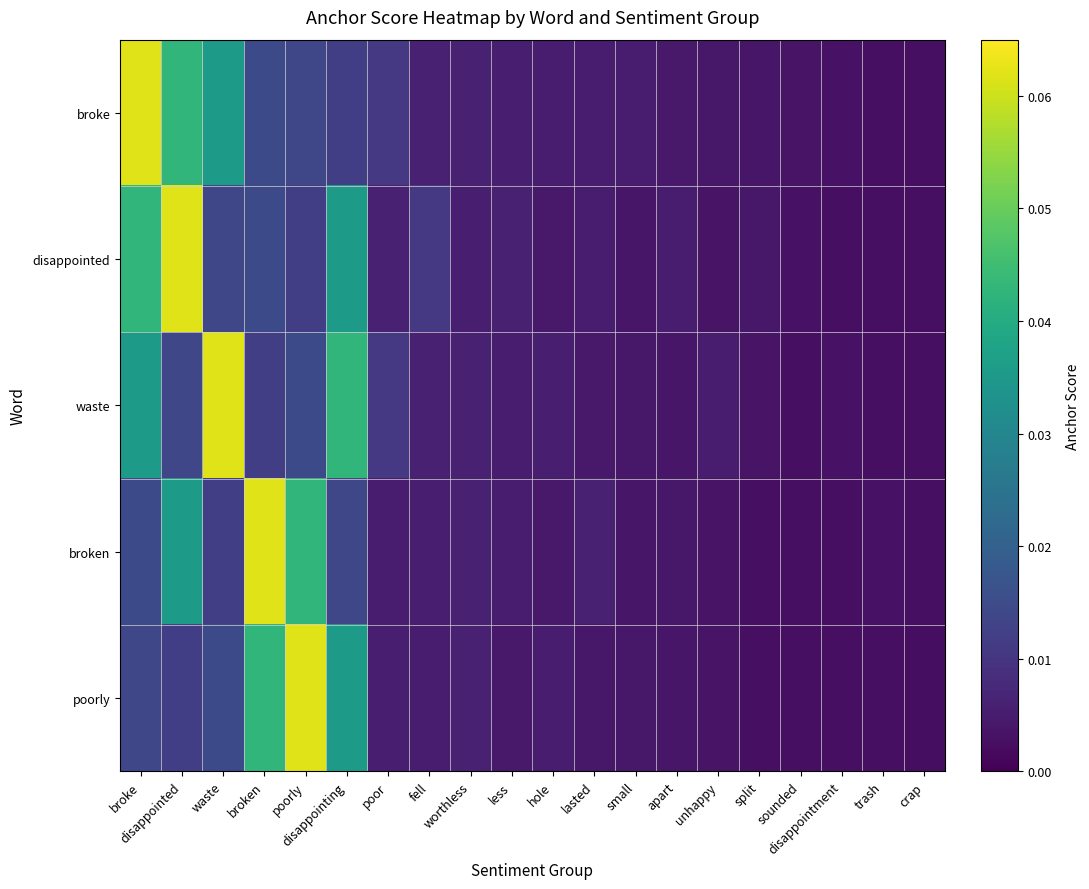

At which category is the sum across all series the highest?

broke